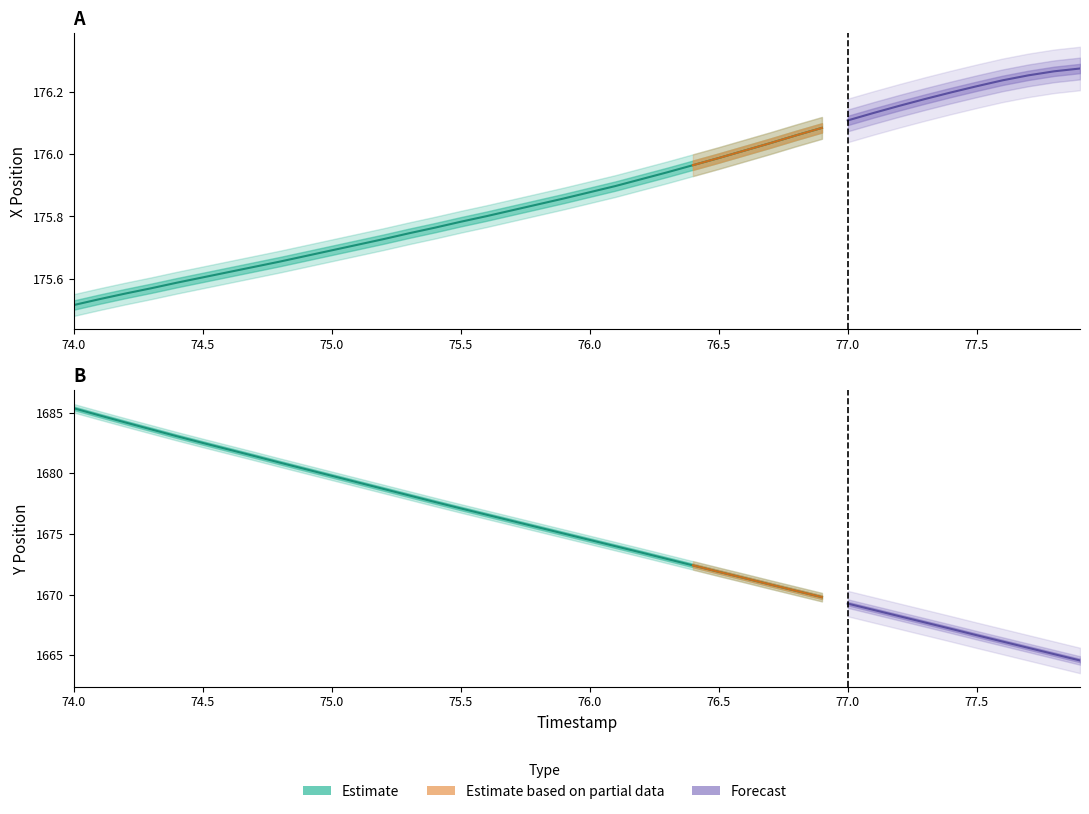

What is the difference between the second highest and second lowest values in the X series?

0.7